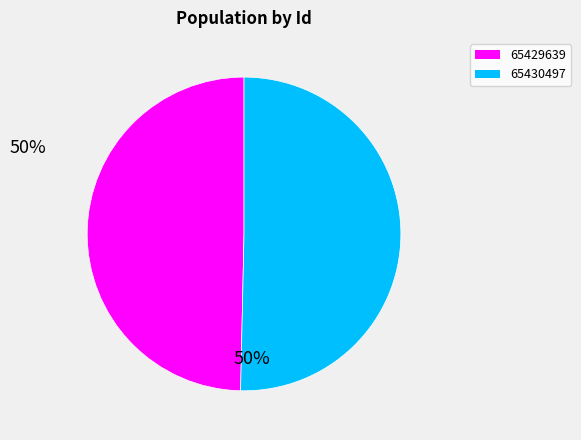

Count the number of slices in the pie.

2